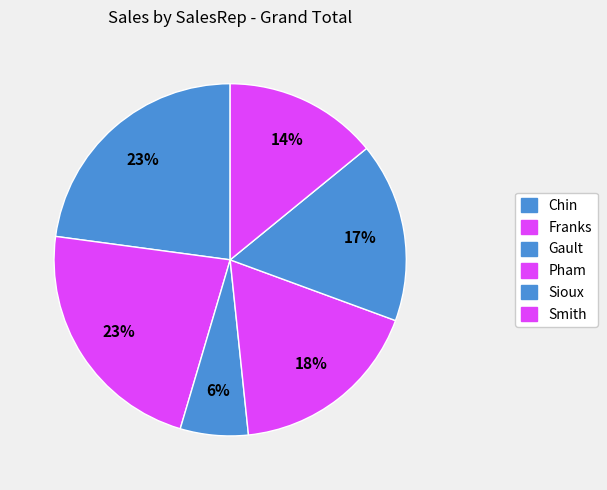

Which has a higher value, Chin or Franks?

Chin